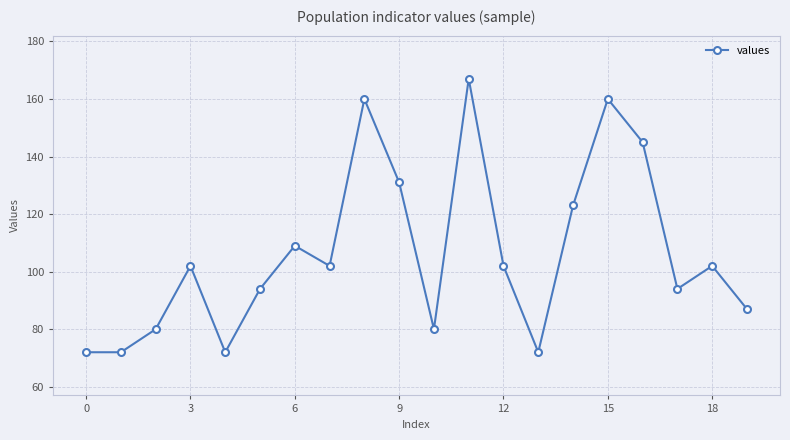

Reading left to right, what are all the values shown in this chart?

72	72	80	102	72	94	109	102	160	131	80	167	102	72	123	160	145	94	102	87